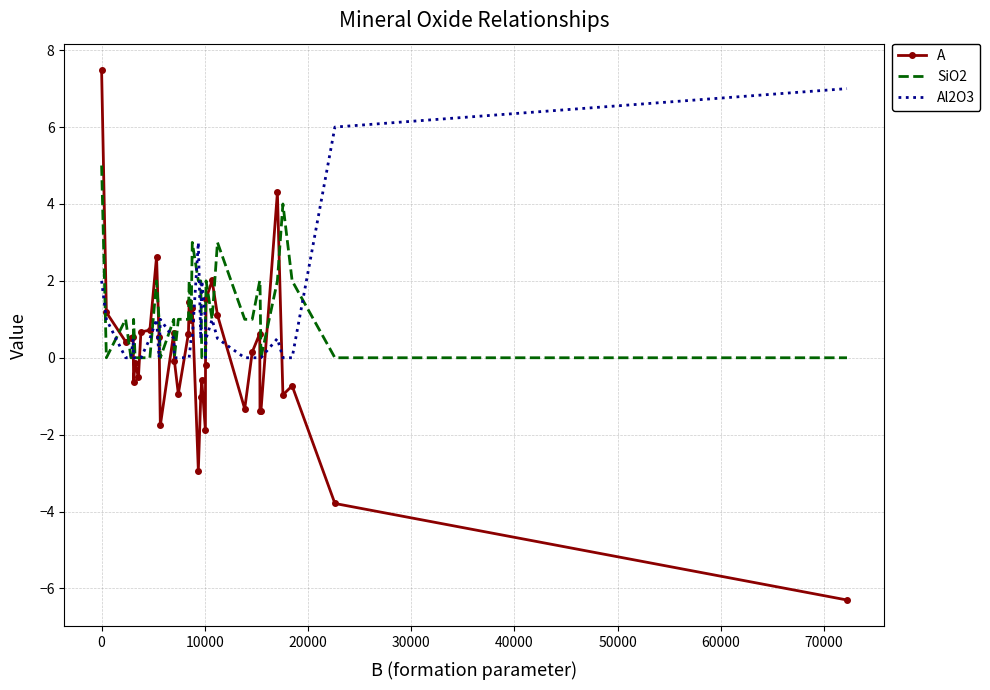

What is the minimum value shown in the chart?

-6.3